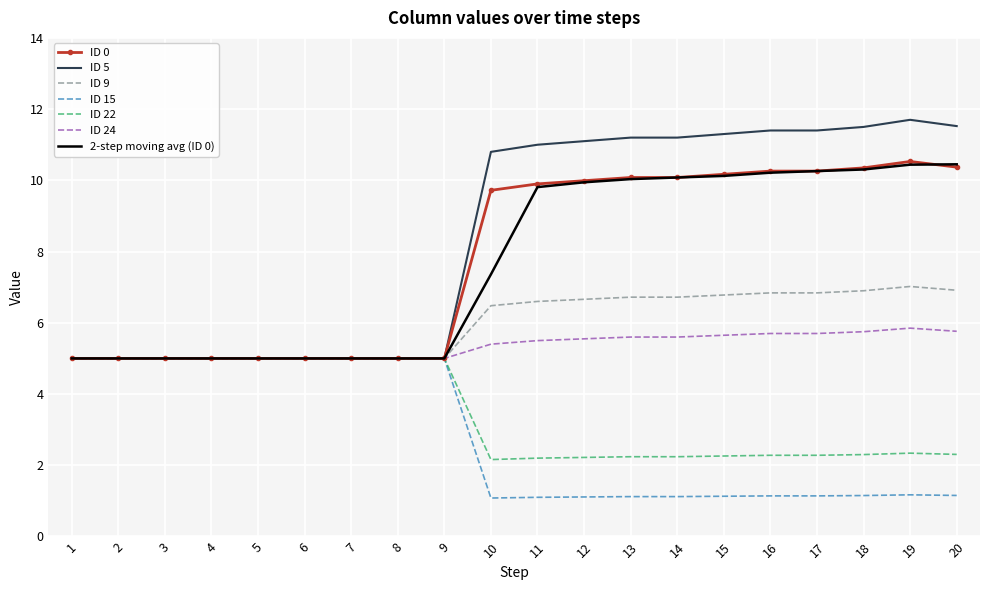

At 10, list the series in order from largest to smallest.

ID 5, ID 0, 2-step moving avg (ID 0), ID 9, ID 24, ID 22, ID 15